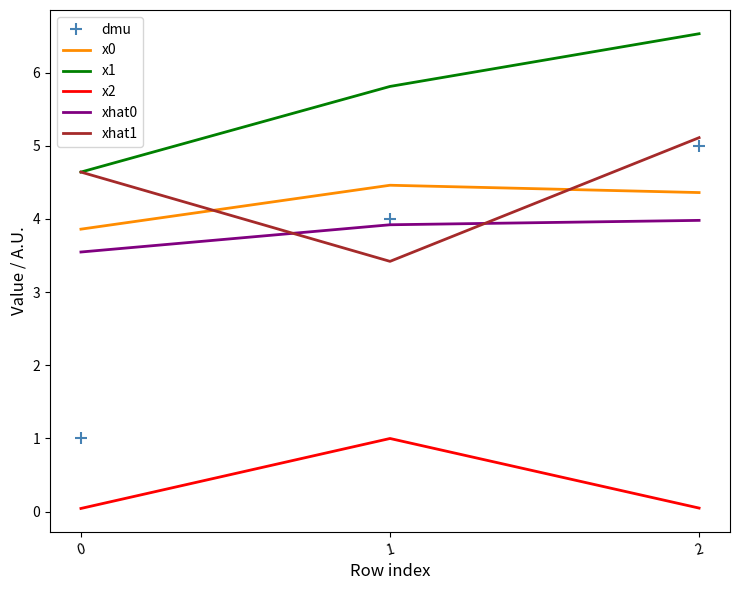

Which label corresponds to the largest value in the chart?

2